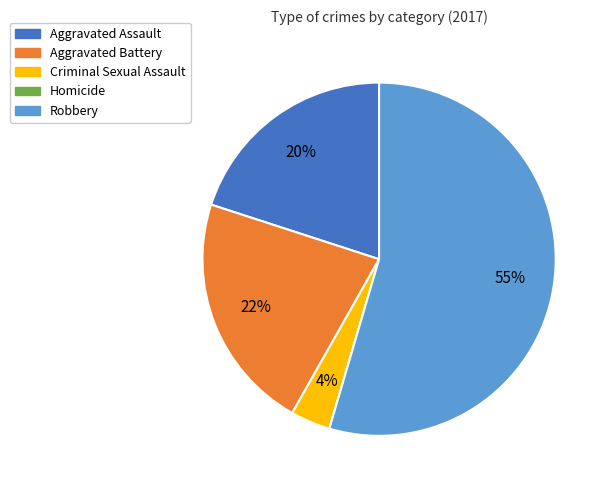

To the nearest percent, what is the combined percentage of Aggravated Battery and Aggravated Assault?

42%